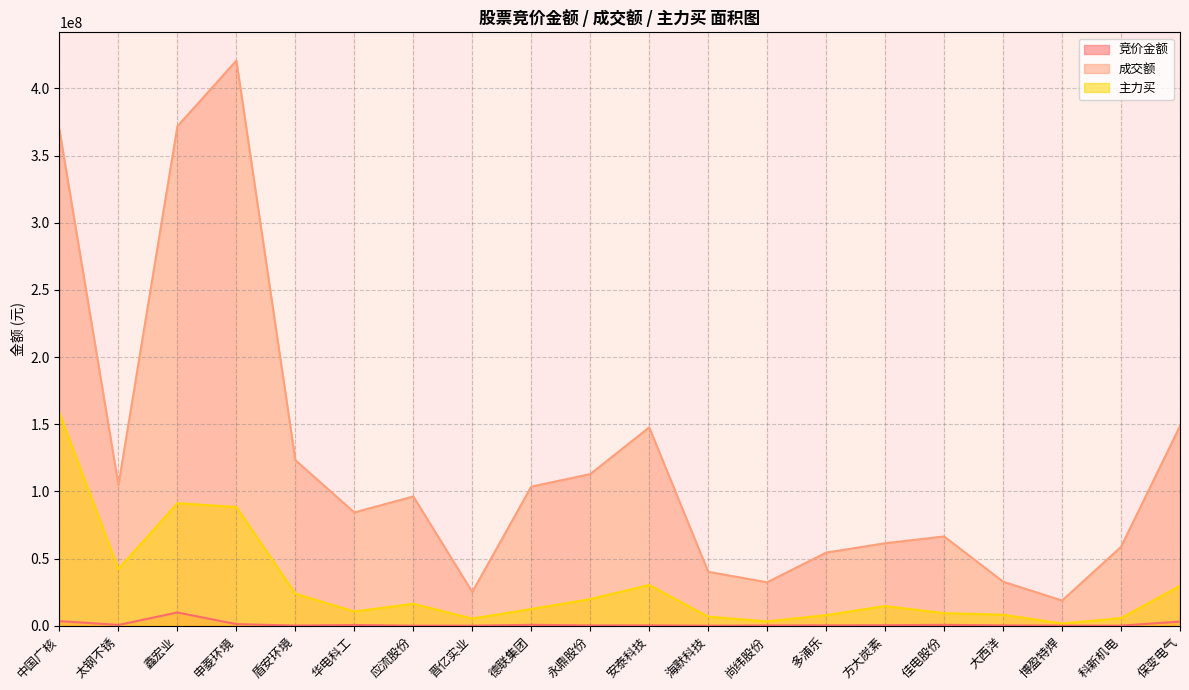

Reading left to right, extract all data points from this chart.

竞价金额: 3444798	584545	9867078	1175875	142506	556552	46283	68110	676896	244362	287625	34290	243915	306280	387890	666791	265848	127600	58464	3107754
成交额: 369054031	104717605	371871054	420760216	123253207	84356145	96218692	25124478	103572127	112884233	147692891	40134918	32342698	54468190	61394679	66472517	32833939	18721157	58676201	148690349
主力买: 158421728	42271601	91254461	88404011	23861472	10591347	16347423	5339157	12473008	19865615	30346770	6744247	3247543	7913342	14635936	9351745	8182720	1650806	5713981	29740306